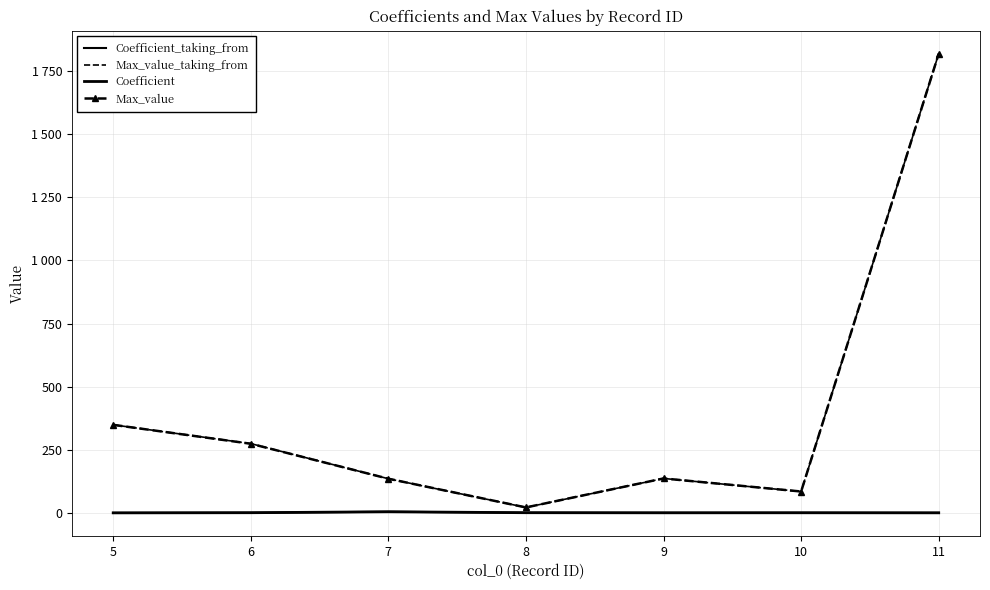

What is the total value across all series at 6?

554.2